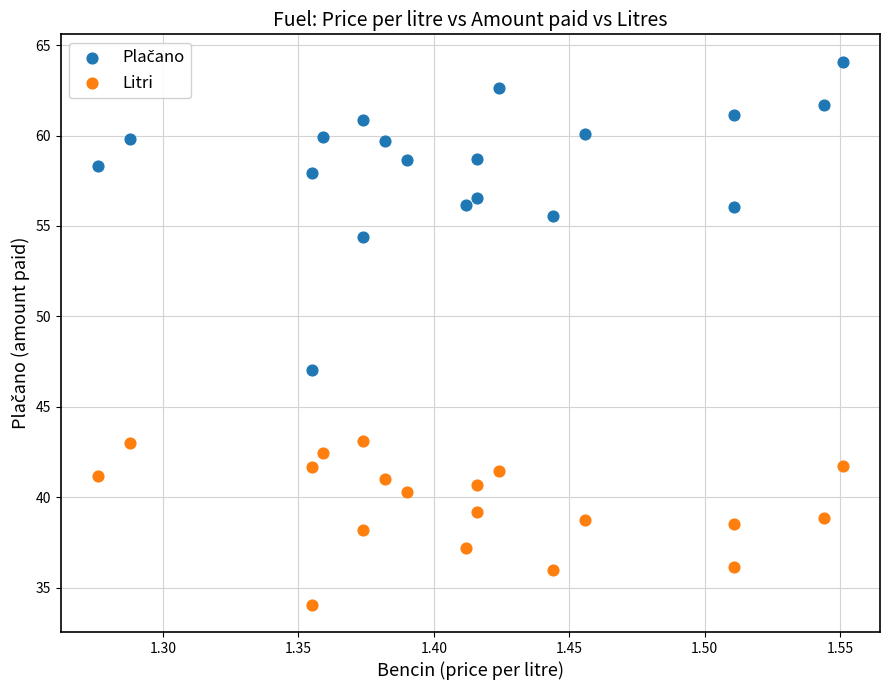

Which series reaches the minimum Y coordinate?

Litri